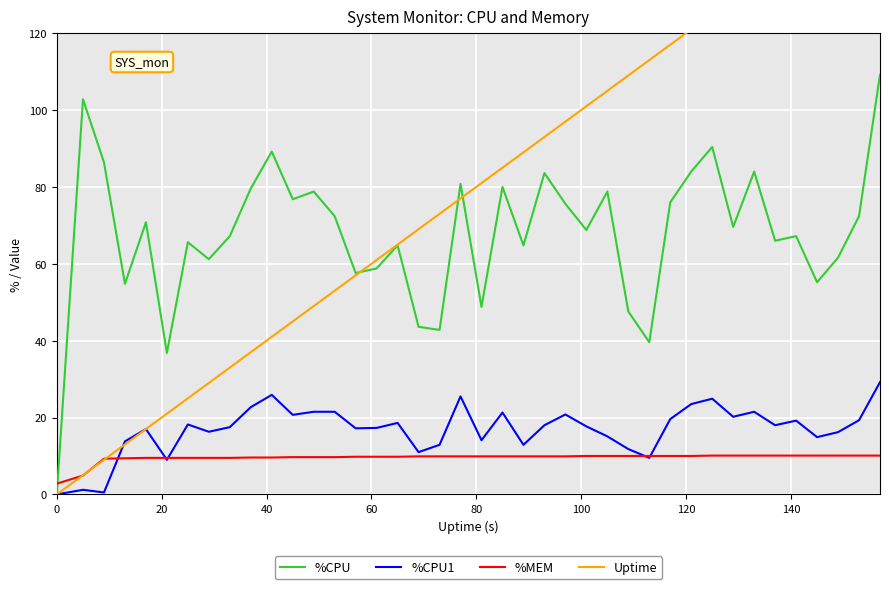

True or false: Uptime and %MEM intersect in this chart.

True